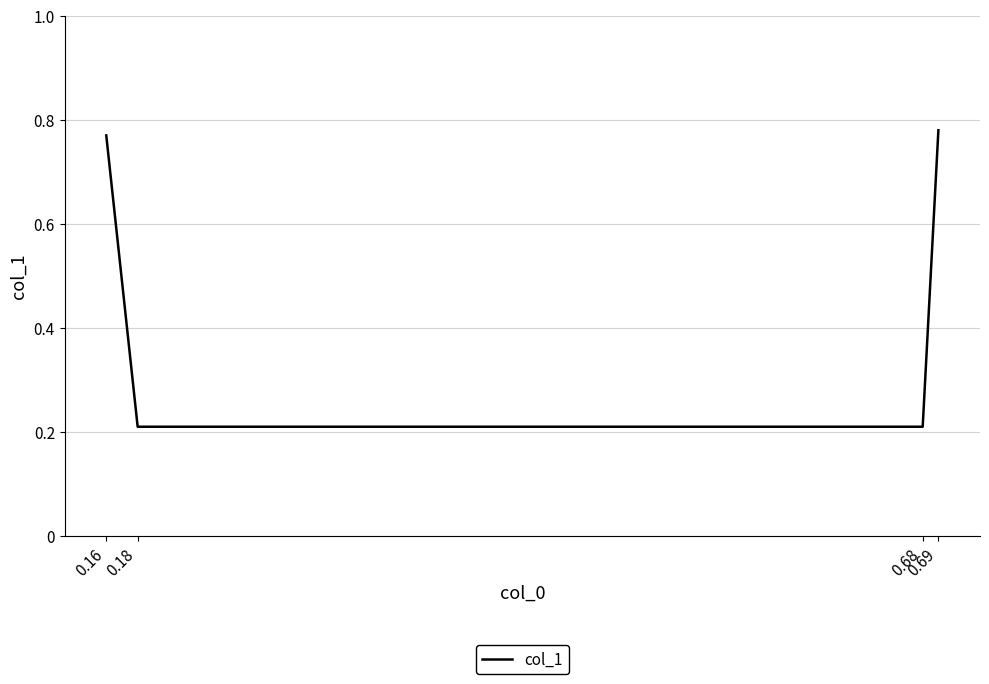

How many distinct data groups are displayed?

1